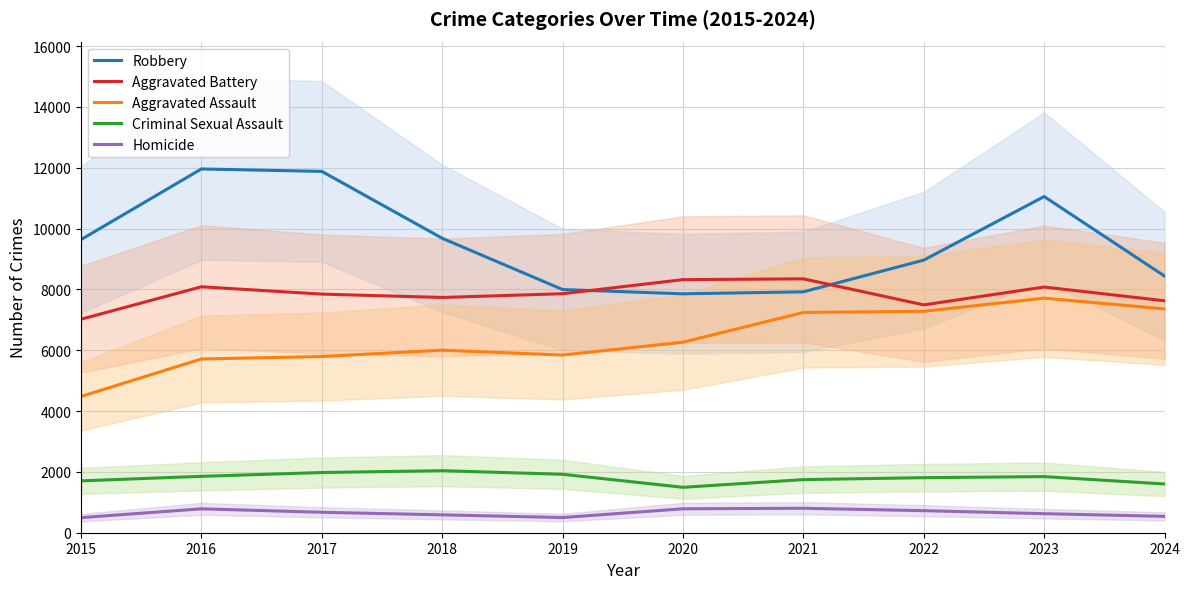

What are all the series names shown in the legend?

Robbery, Aggravated Battery, Aggravated Assault, Criminal Sexual Assault, Homicide